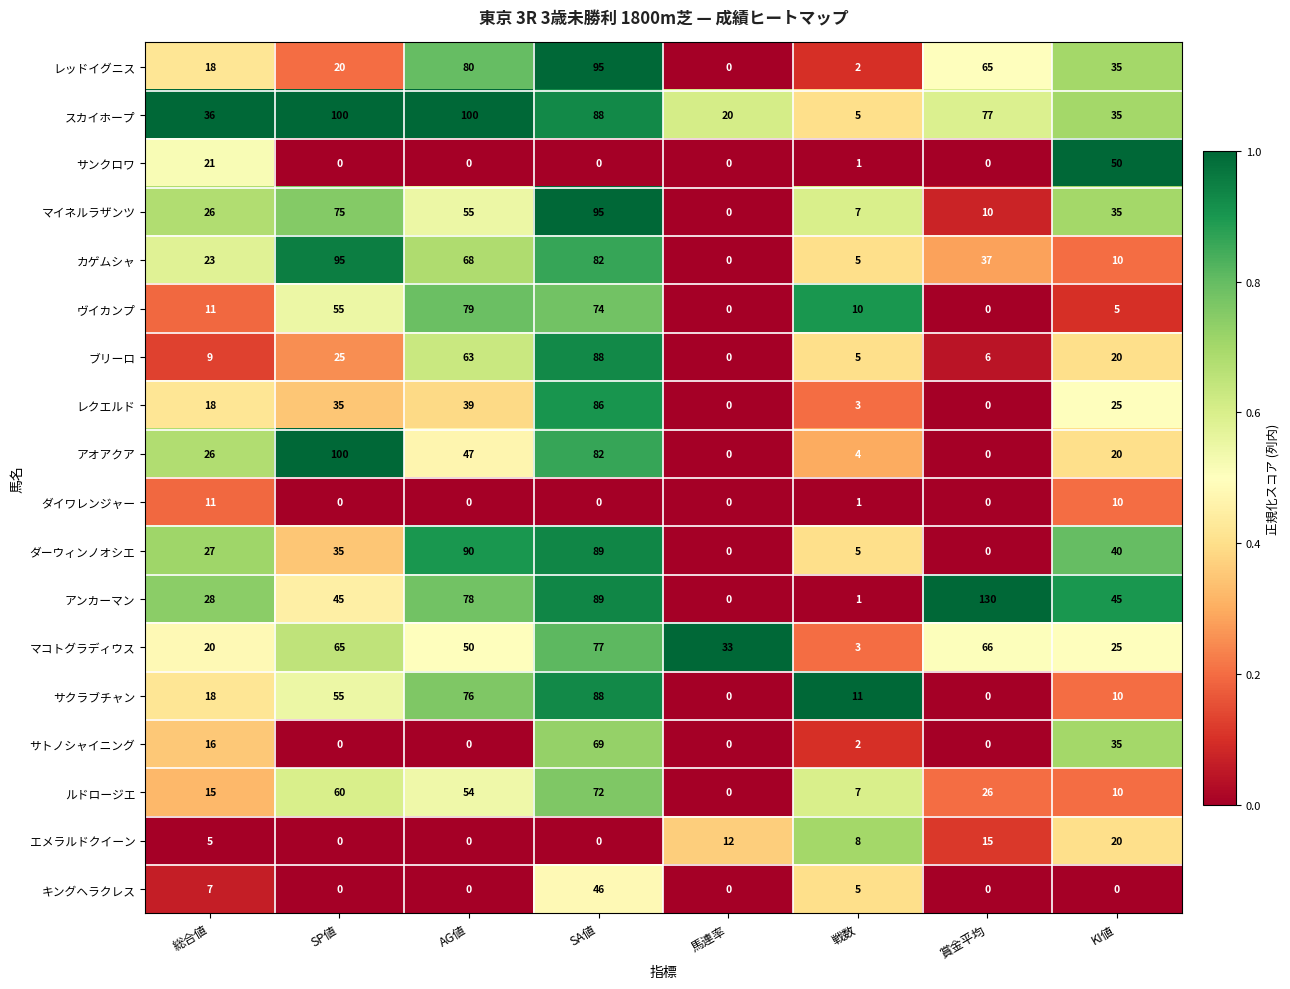

Which series has the largest range (max minus min)?

アンカーマン